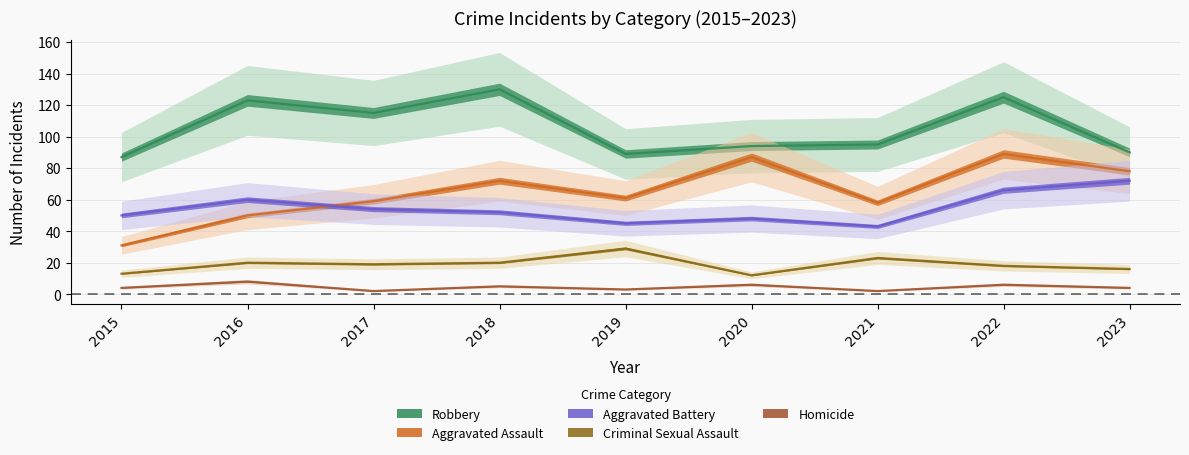

True or false: Criminal Sexual Assault has a value of 18 at 2015.

False